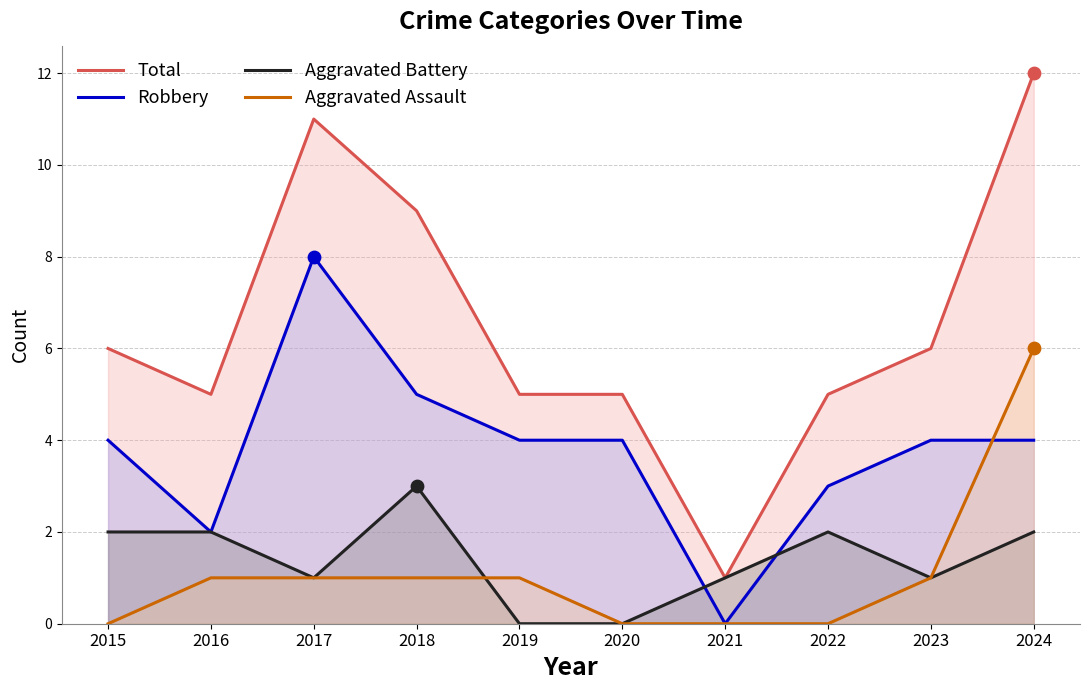

At how many categories does at least one series exceed 9?

2